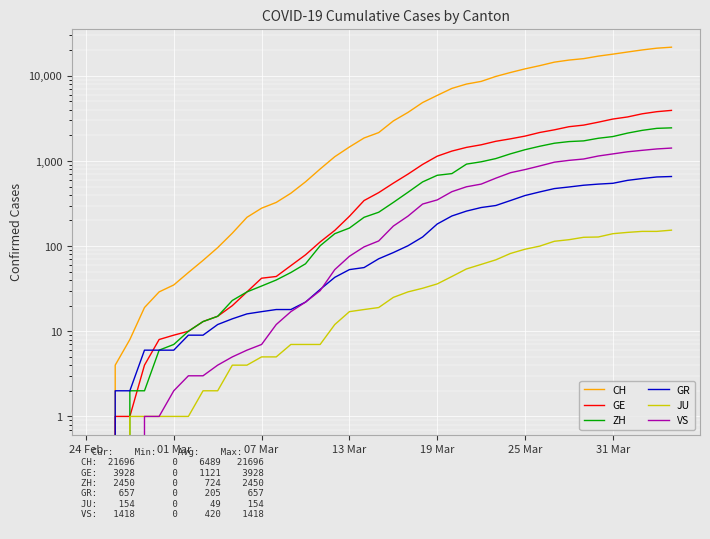

True or false: JU has a value of 2 at 01 Mar.

False